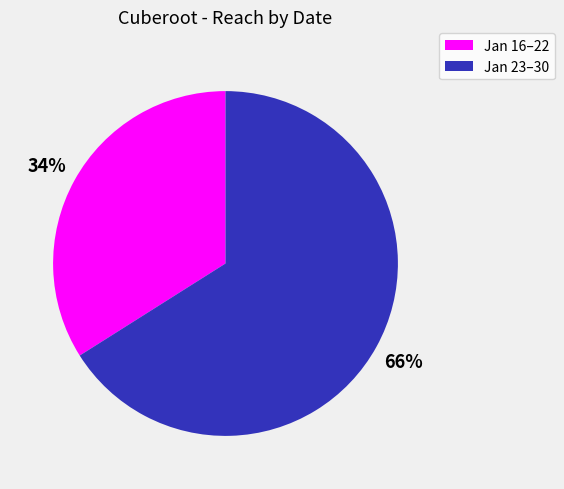

Is there any slice that represents more than half of the pie?

Yes